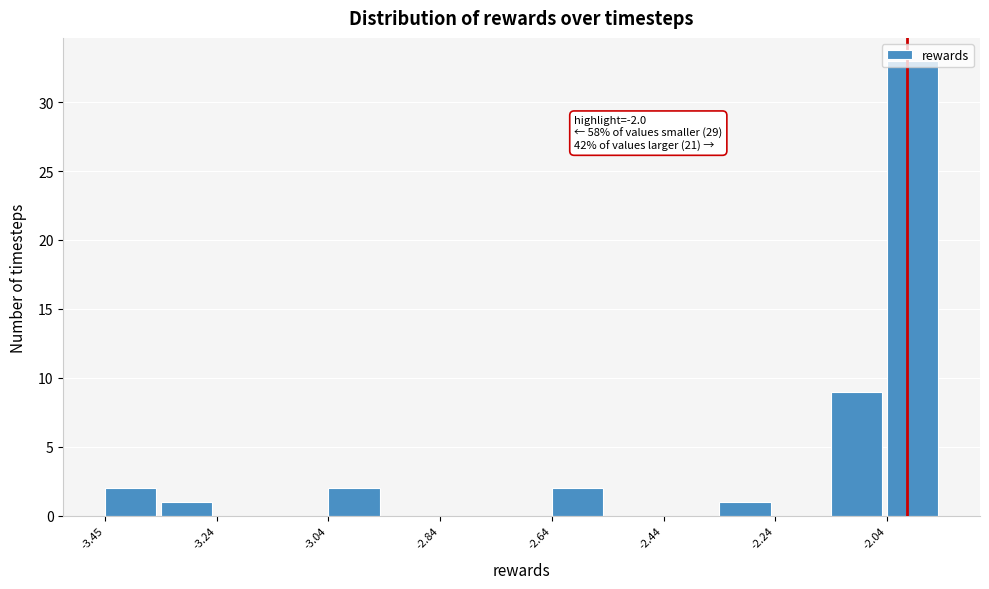

Read against the x-axis, roughly where is the centre of the tallest bar?

-2.00